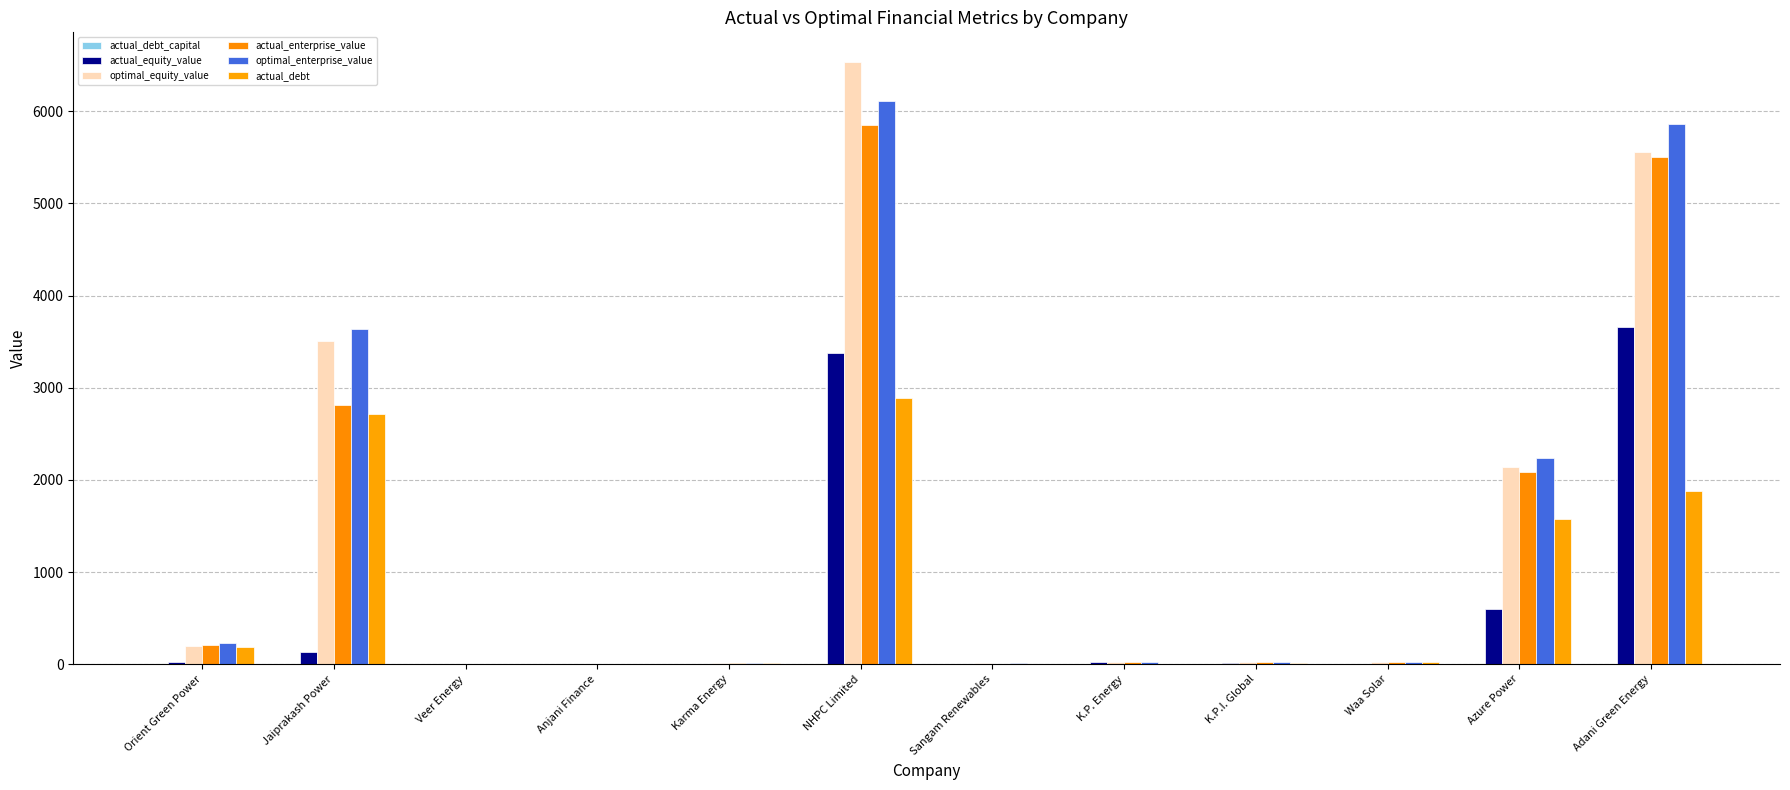

How many series are shown in this chart?

6